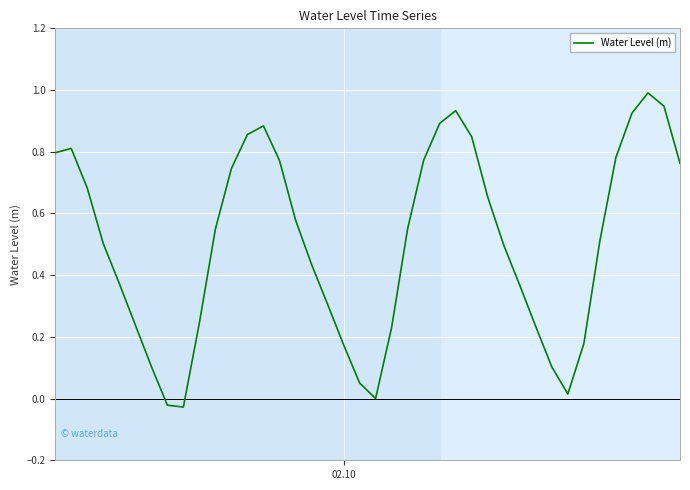

What is the greatest value displayed?

1.0